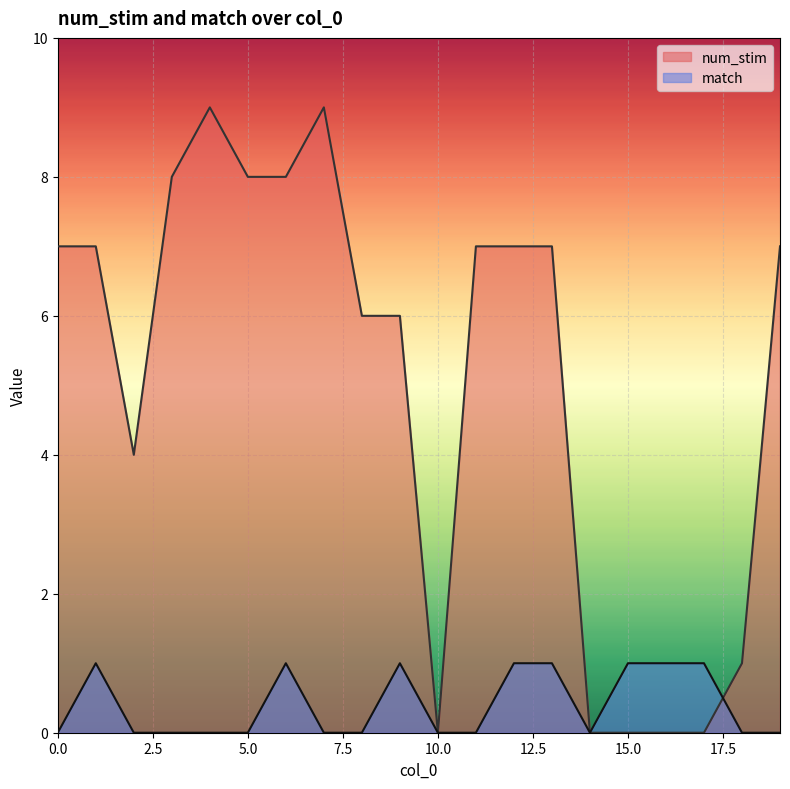

Where is the first local maximum for match?

1